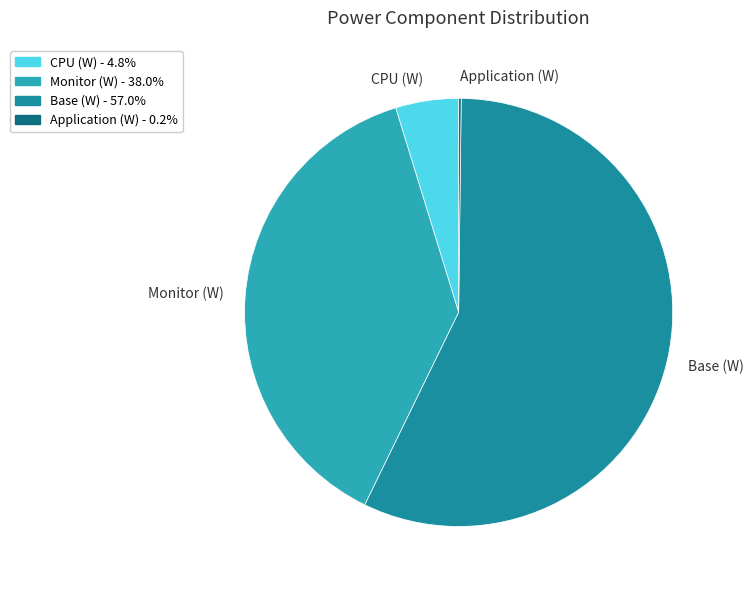

Combined, do Base (W) and CPU (W) account for over 50%?

Yes